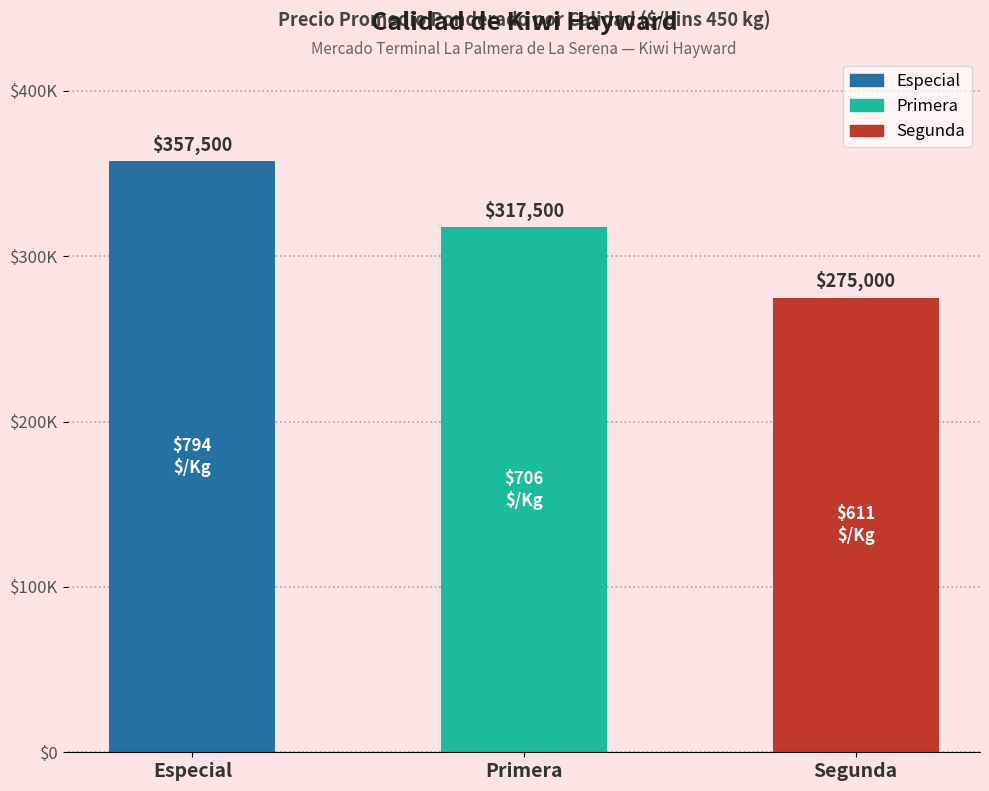

Which has a higher value, Especial or Primera?

Especial